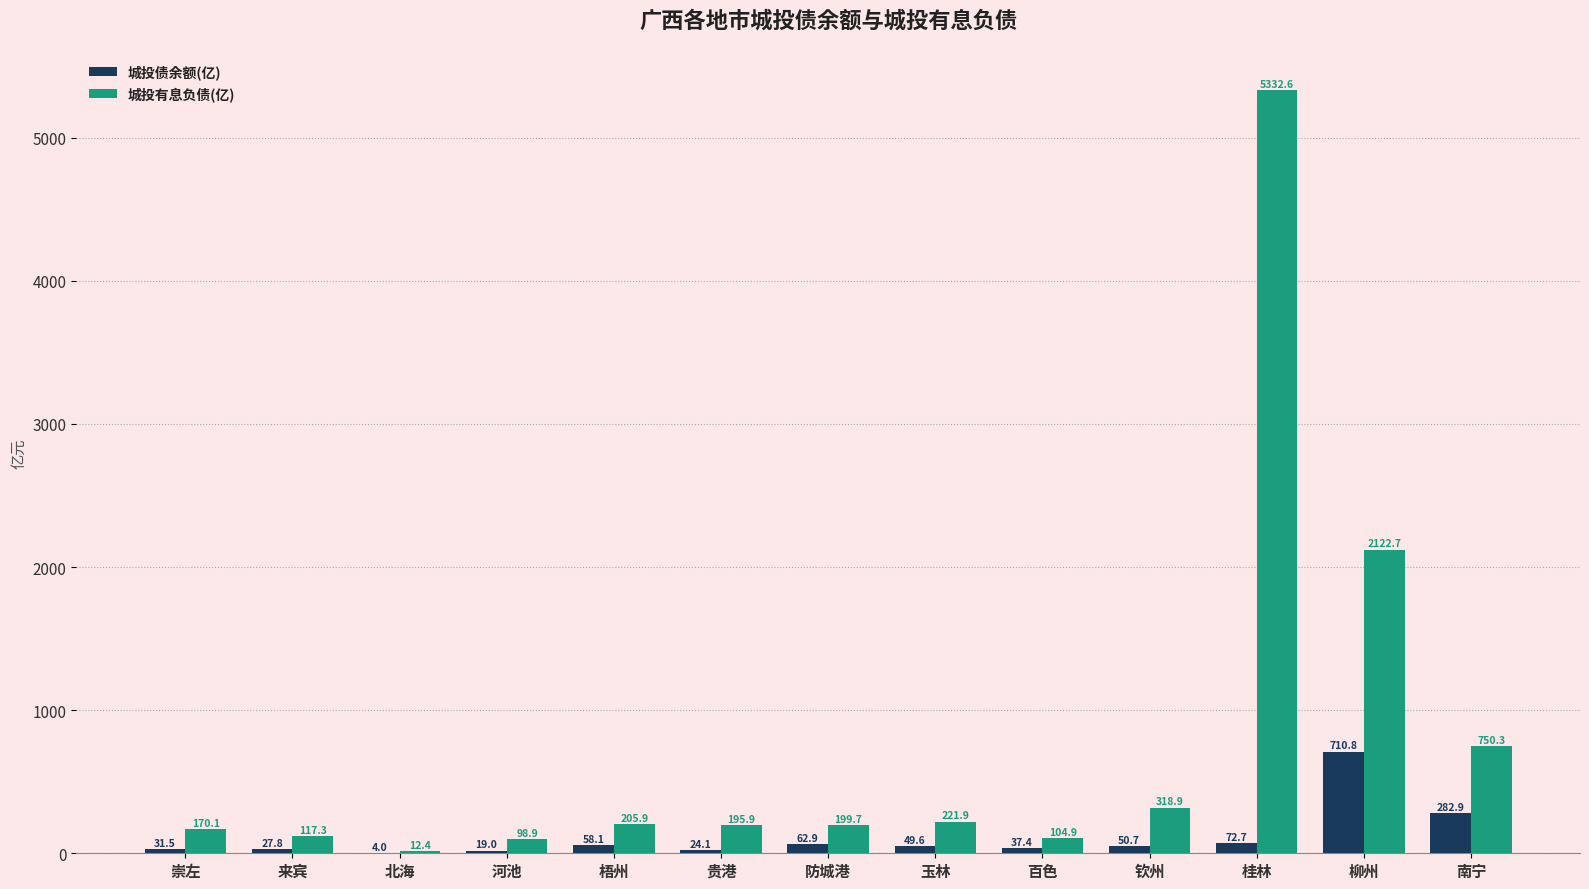

True or false: 城投有息负债(亿) has a value of 3694.2 at 柳州.

False